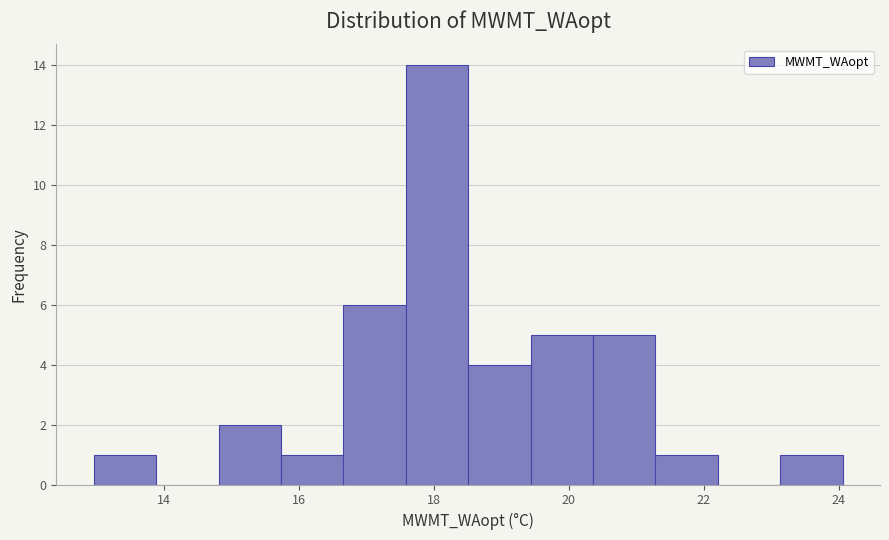

Which range on the x-axis has the tallest bar?

17.6 to 18.6